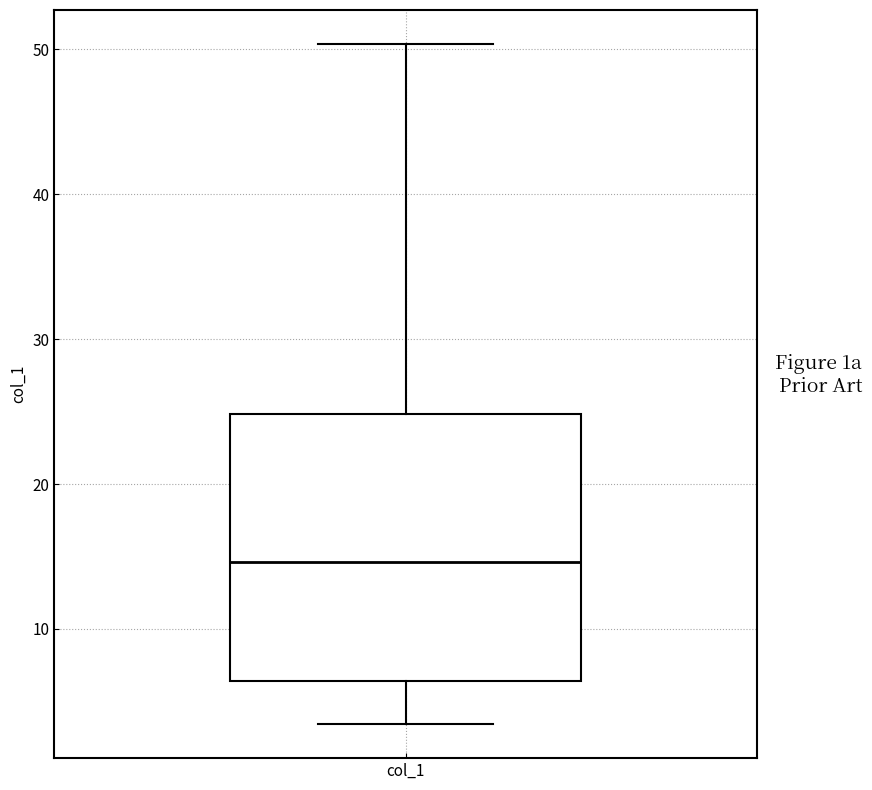

Transcribe this box plot: give where the median line is, the range the box spans, and where the two whiskers end, as read against the y-axis. The values are not printed on the chart, so give them approximately, as read against the axis.

median 15, box 6 to 25, whiskers 3 to 50